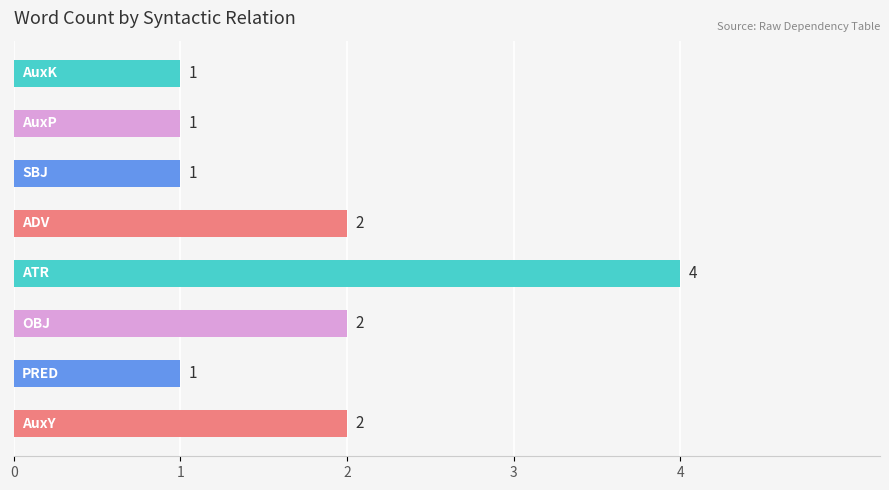

How many series are shown in this chart?

1